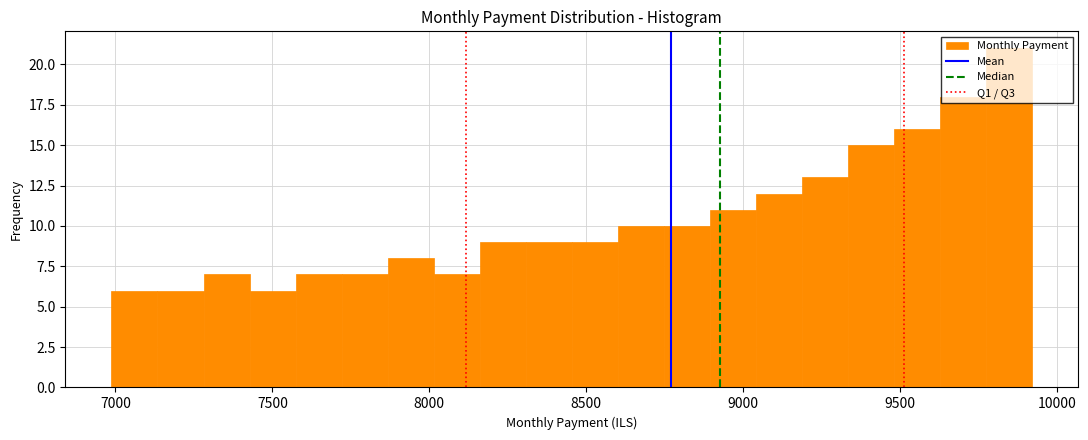

Read against the x-axis, roughly where is the centre of the tallest bar?

9850